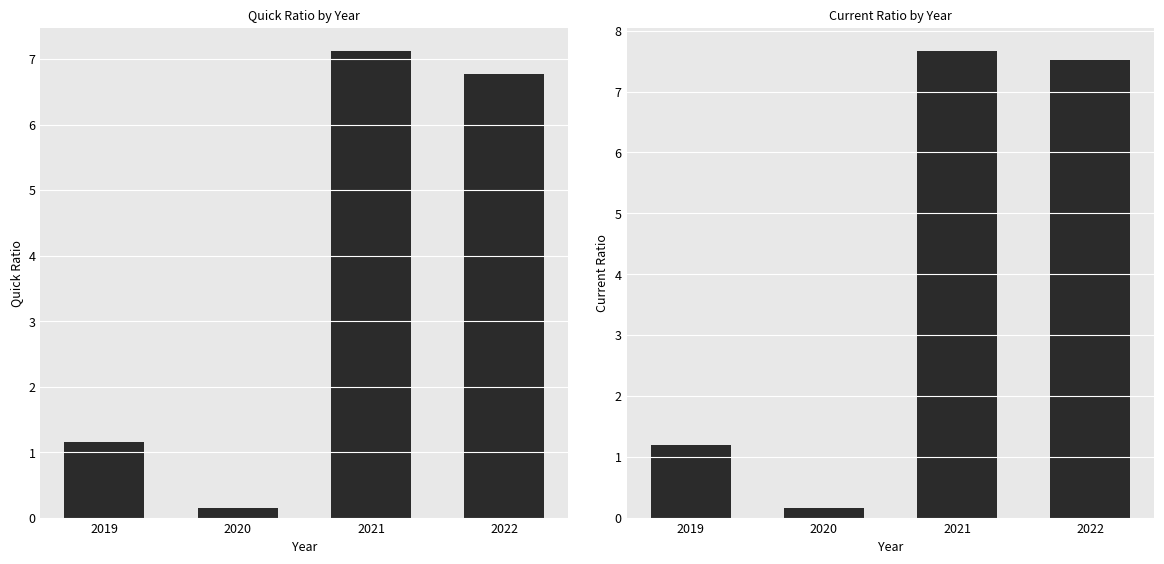

List the series in order of their overall mean, lowest first.

quickRatio, CurrentRatio